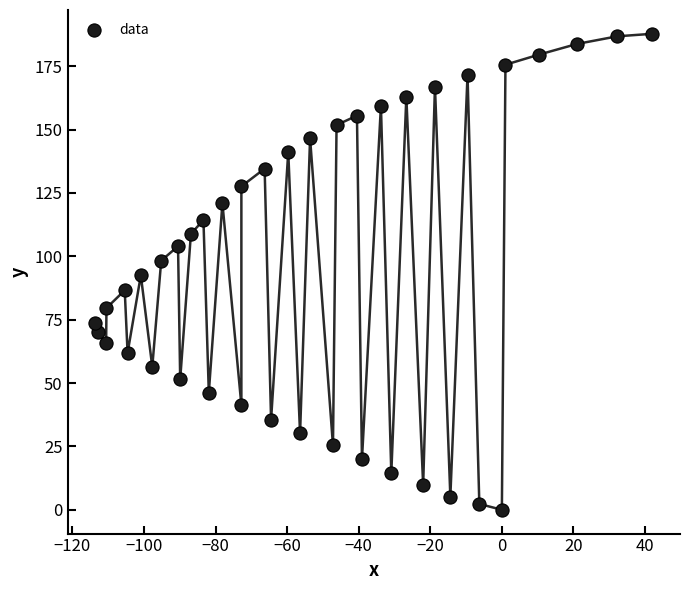

What is the range of Y values (max minus min)?

187.8